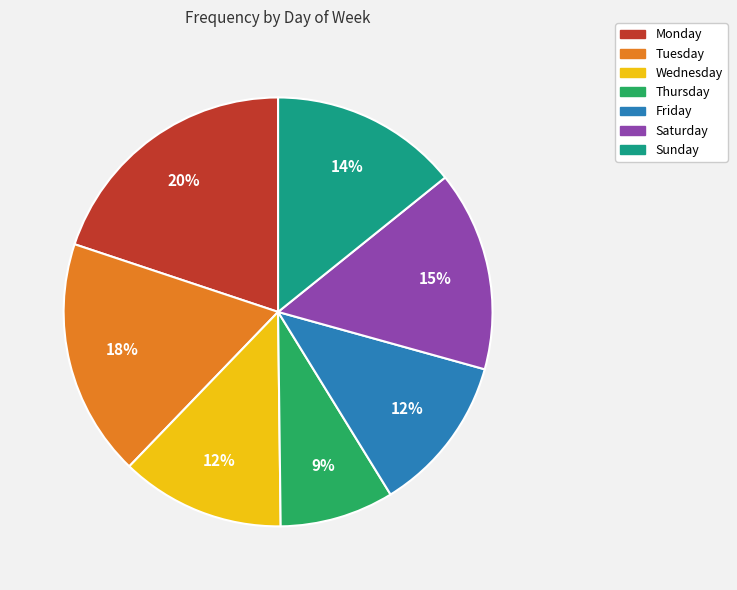

Between Saturday and Monday, which is larger?

Monday